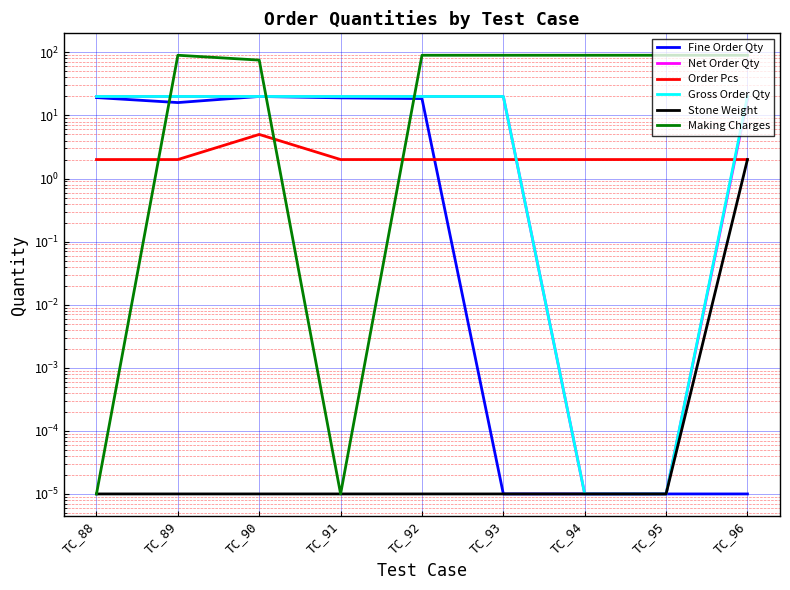

Which series has the largest range (max minus min)?

Making Charges